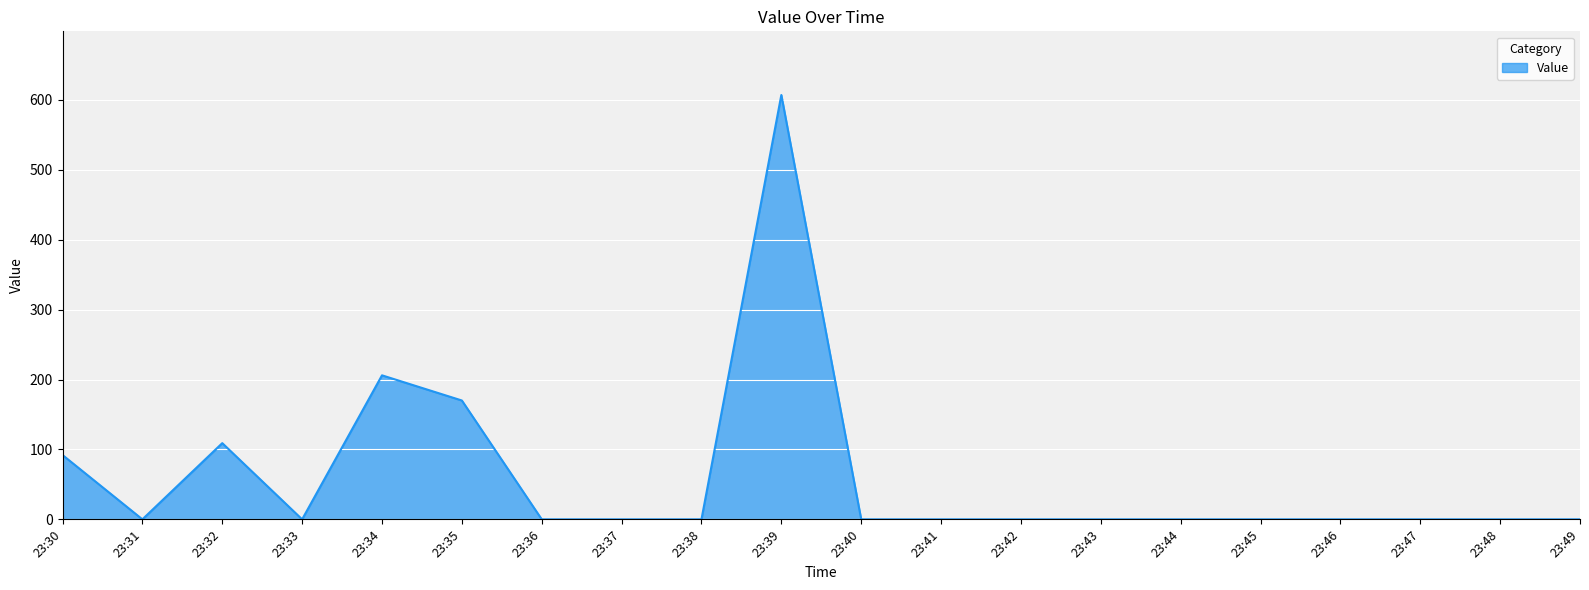

True or false: the data shows 92 at 23:30.

True